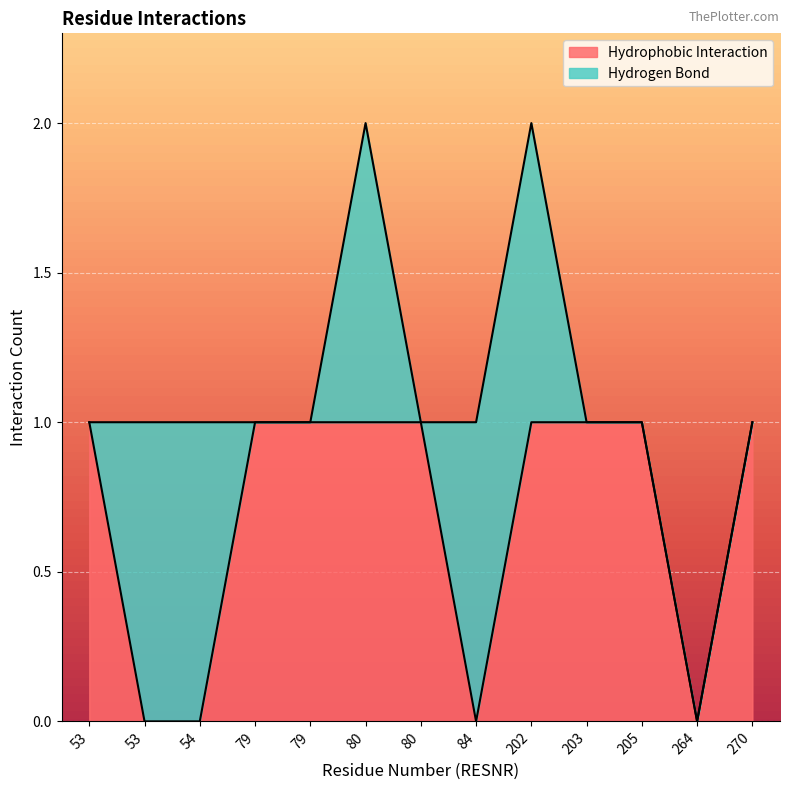

How many positive values are there?

9